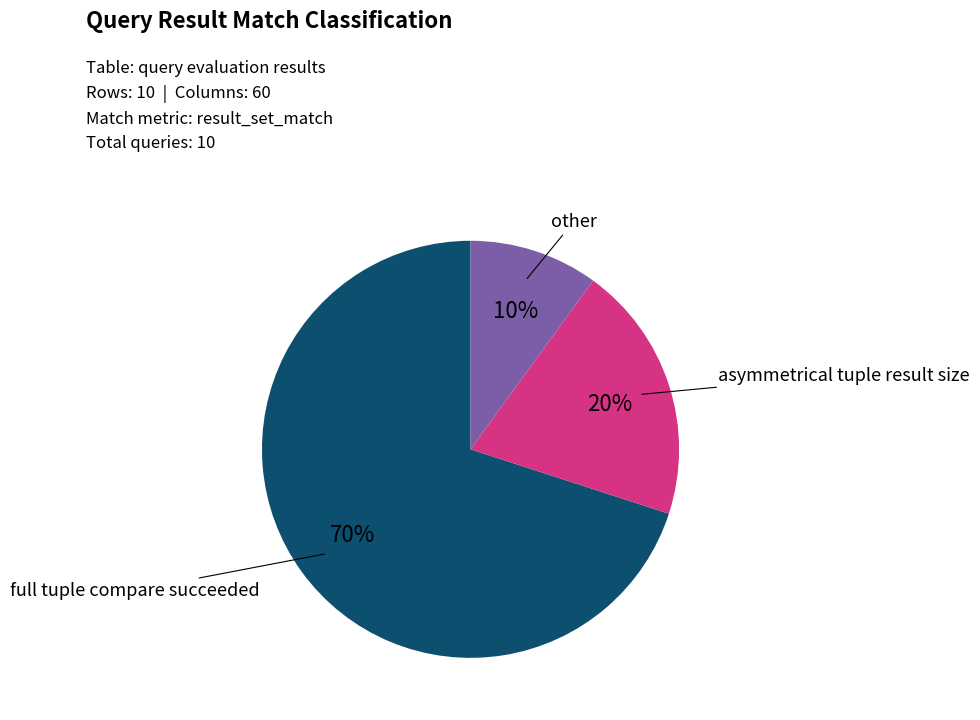

How many segments does this pie chart have?

3